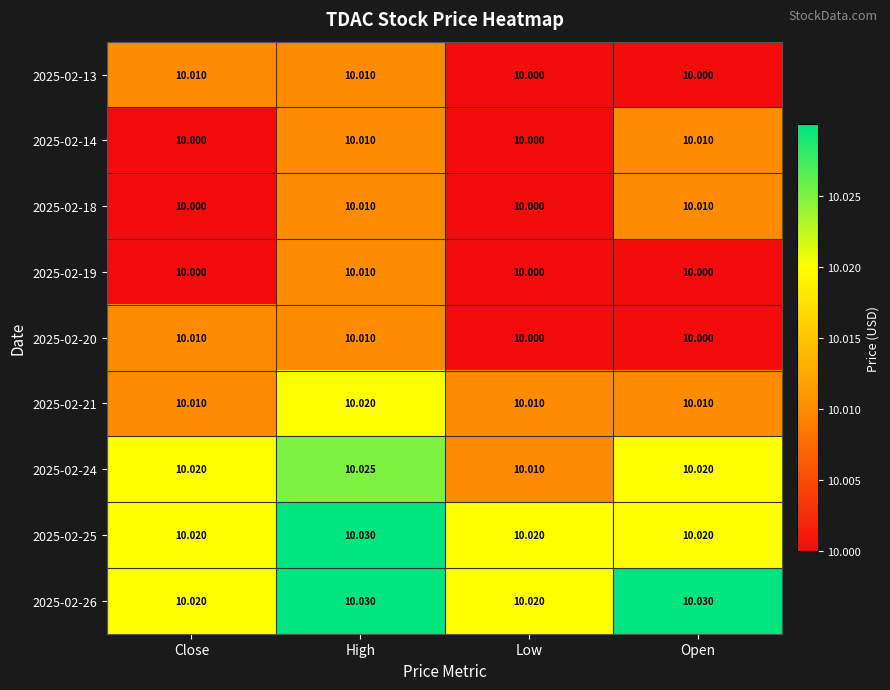

Count the number of data series in this chart.

9